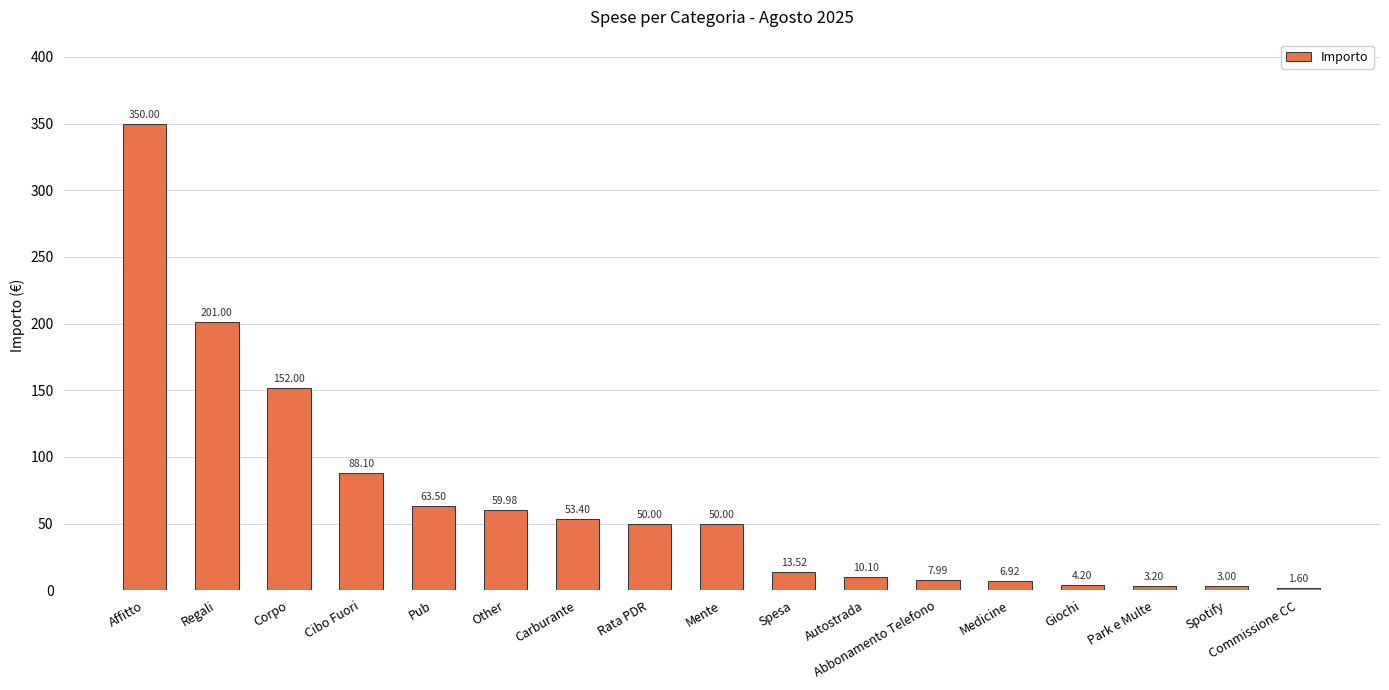

Read the value at Other.

60.0